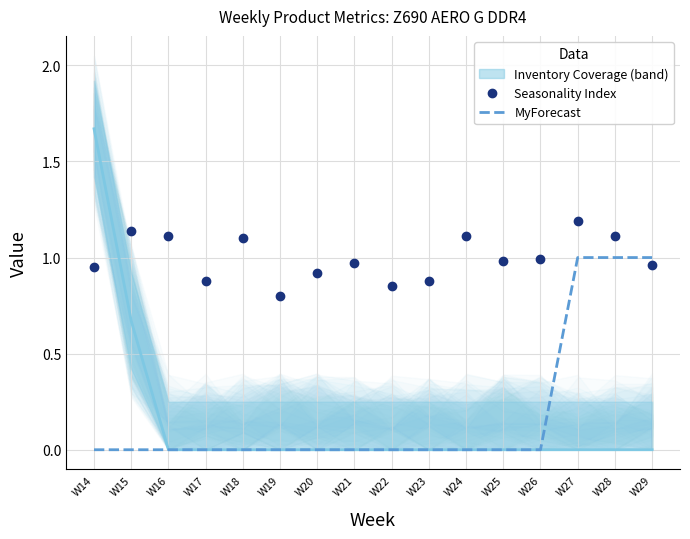

What is the difference between the second highest and second lowest values in the MyForecast series?

1.0